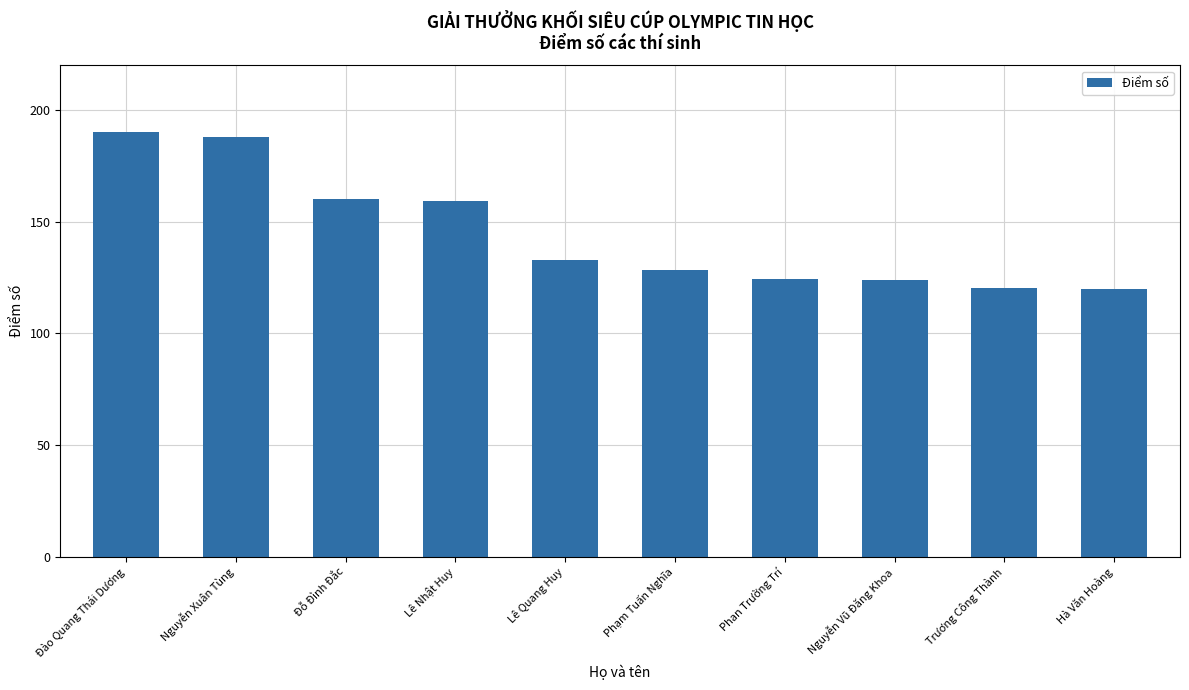

Are the bars horizontal?

No